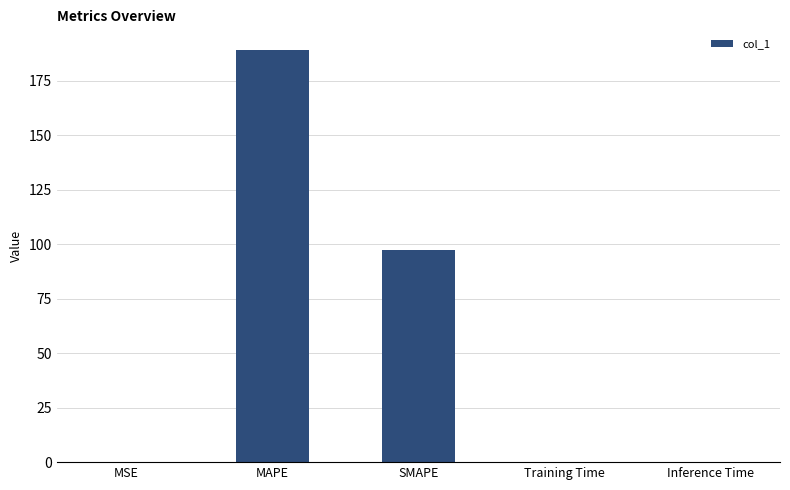

What is the sum of the values at MSE and SMAPE?

97.2